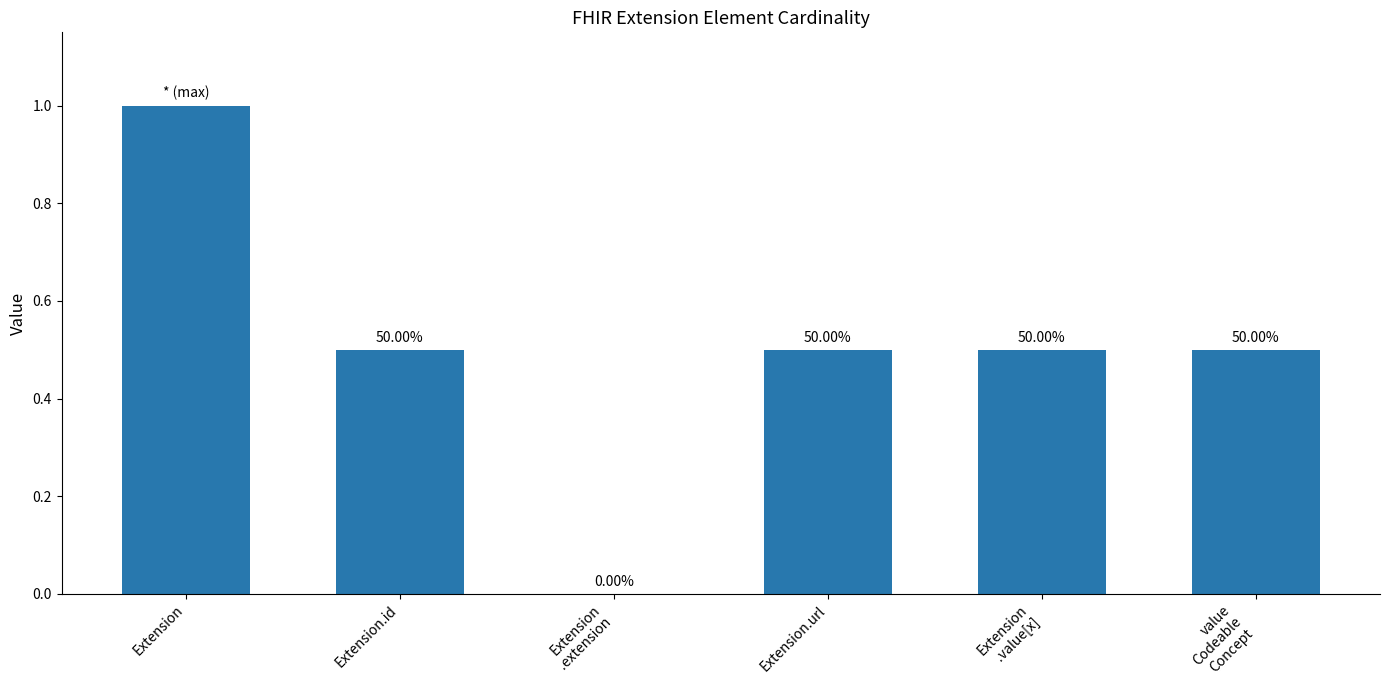

Reading left to right, extract all data points from this chart.

1.0	0.5	0.0	0.5	0.5	0.5